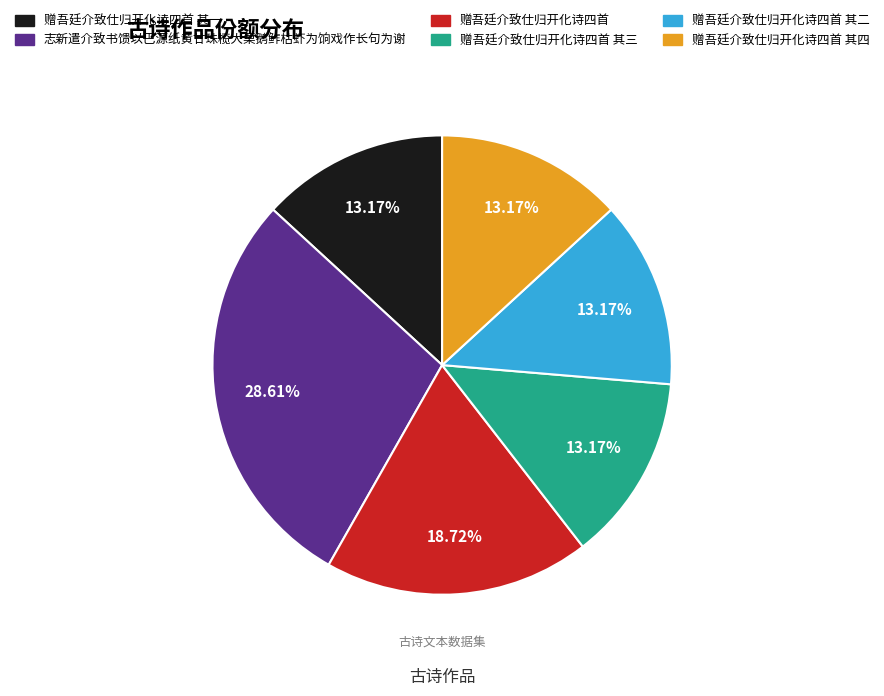

What portion of the pie excludes 赠吾廷介致仕归开化诗四首?

81.3%